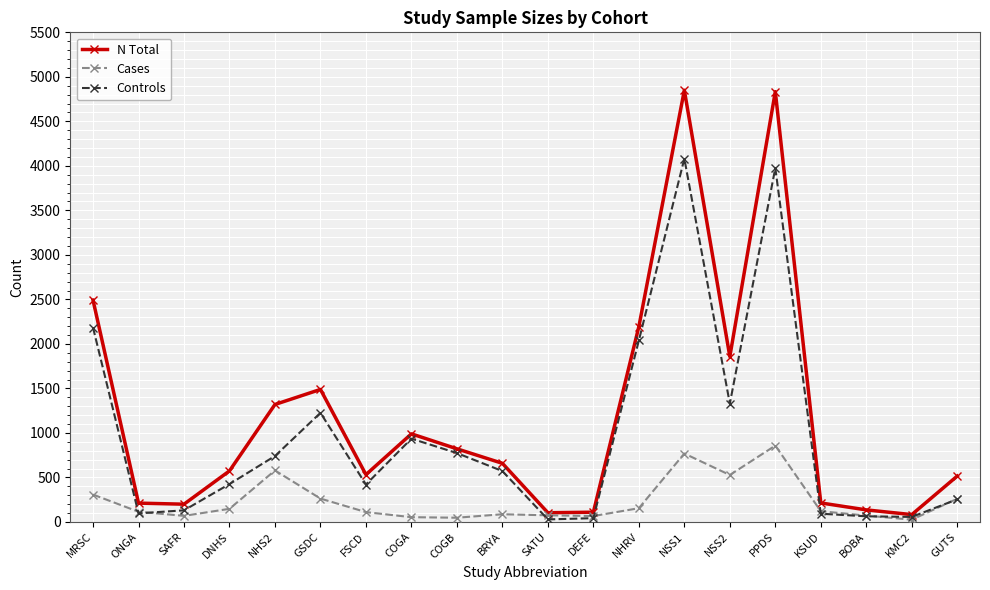

Which series has the largest range (max minus min)?

N Total